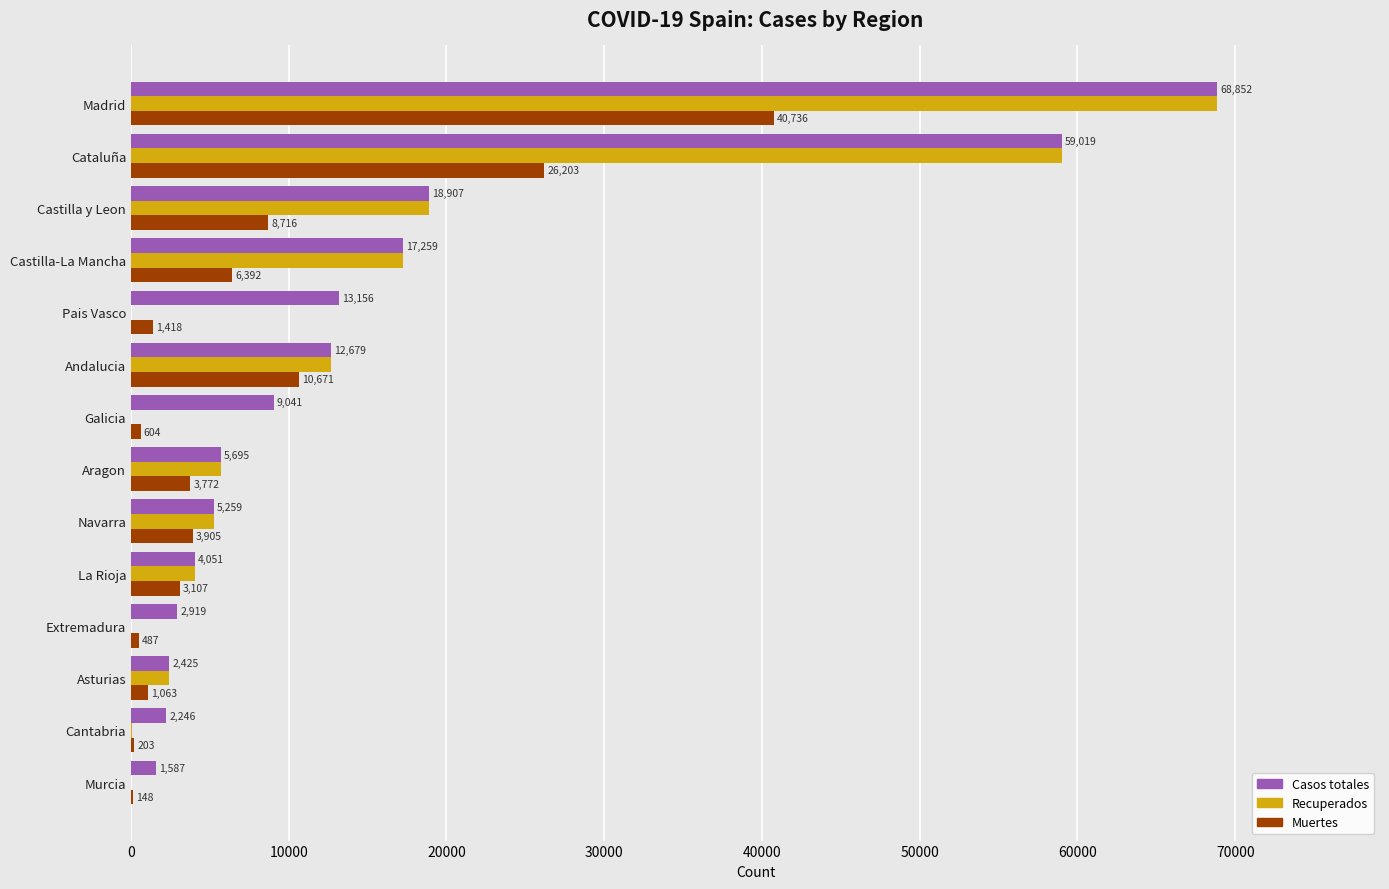

Count the number of data series in this chart.

3